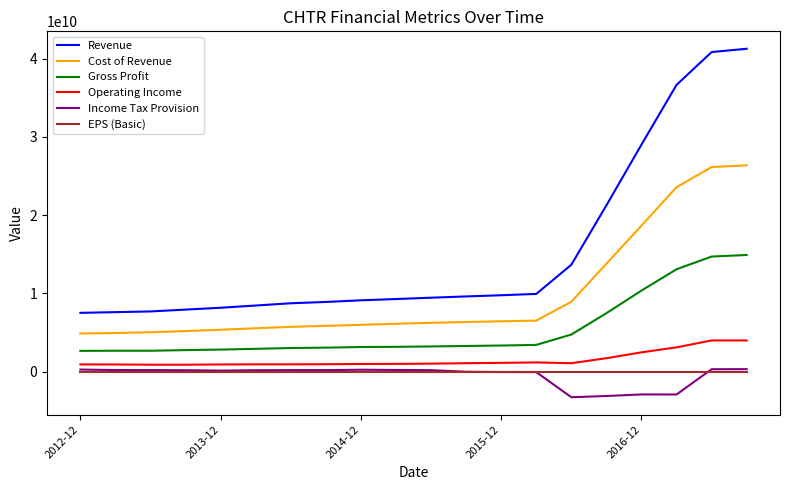

At how many categories does at least one series exceed 4633103817?

20